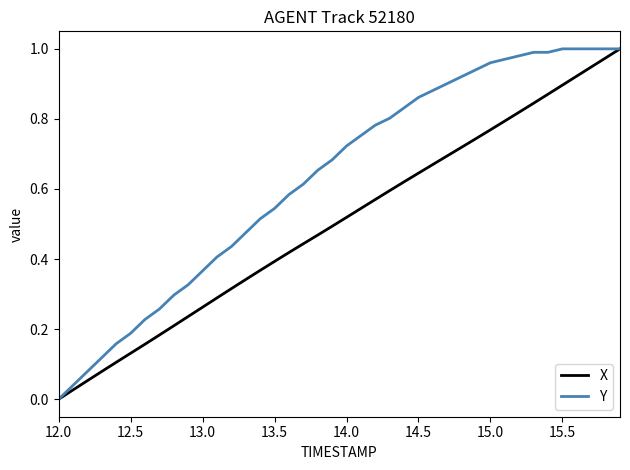

Which series has the largest total across all categories?

Y